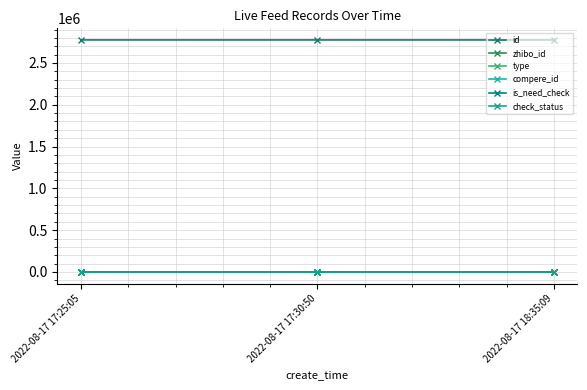

Rank the categories by check_status value from highest to lowest.

2022-08-17 17:25:05, 2022-08-17 17:30:50, 2022-08-17 18:35:09